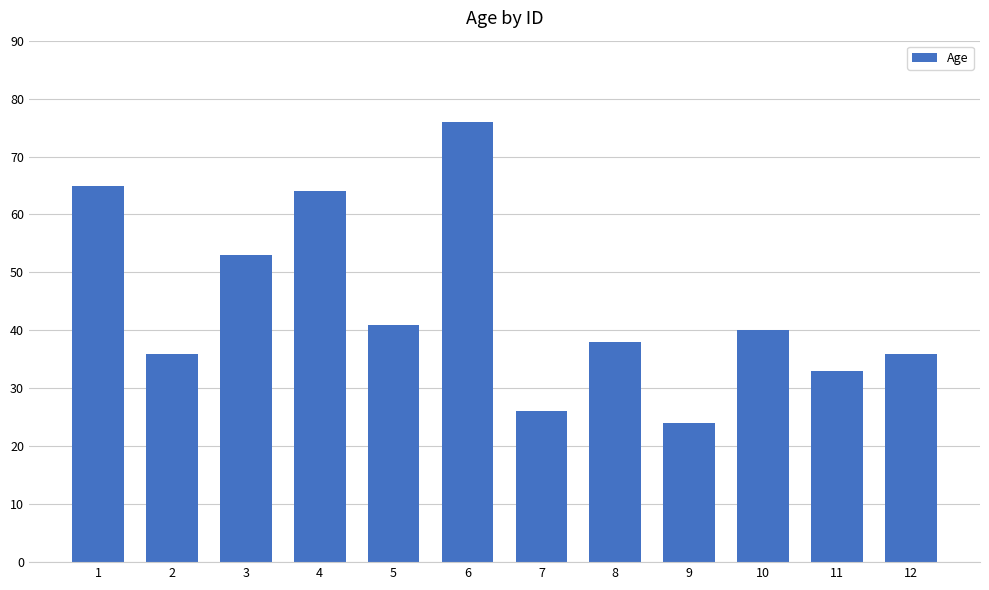

Reading left to right, what are all the values shown in this chart?

1=65	2=36	3=53	4=64	5=41	6=76	7=26	8=38	9=24	10=40	11=33	12=36